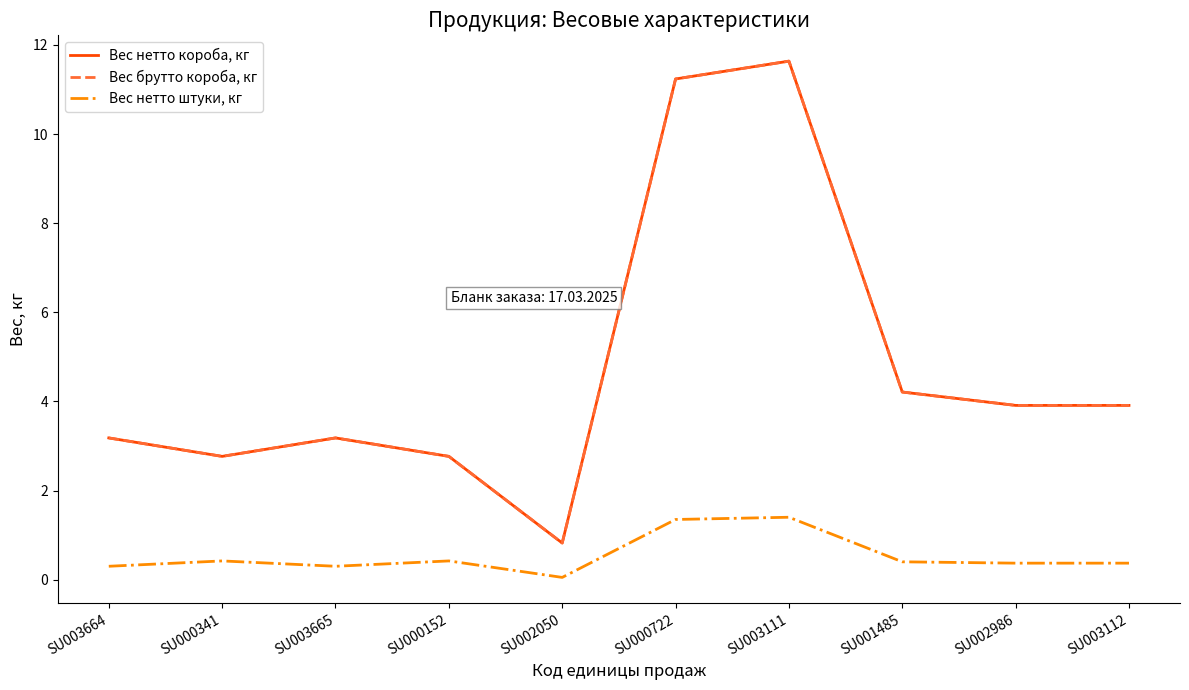

Which has a higher value, SU003664 or SU000152?

SU003664